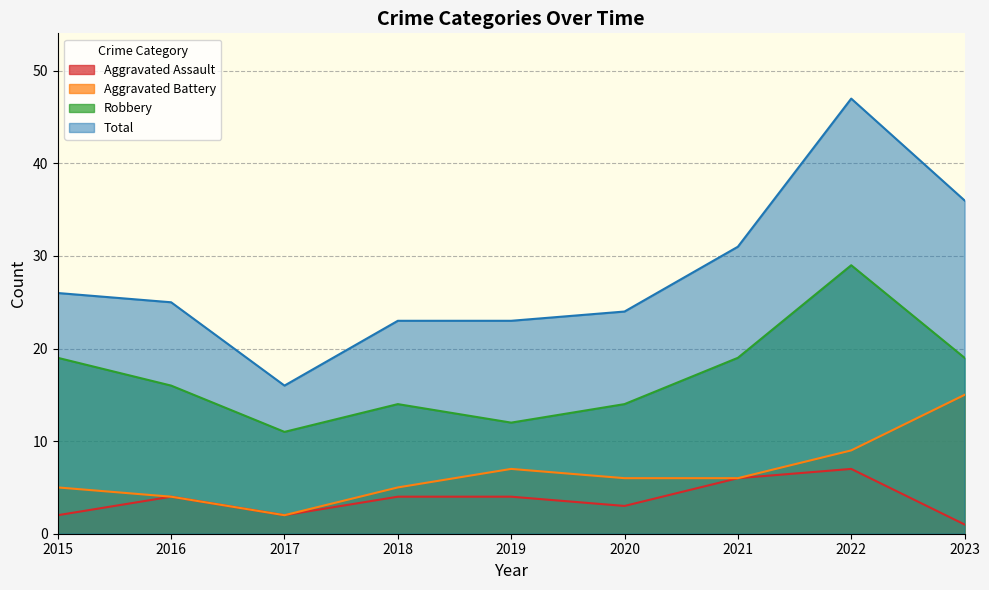

Which series has the widest spread of values?

Total